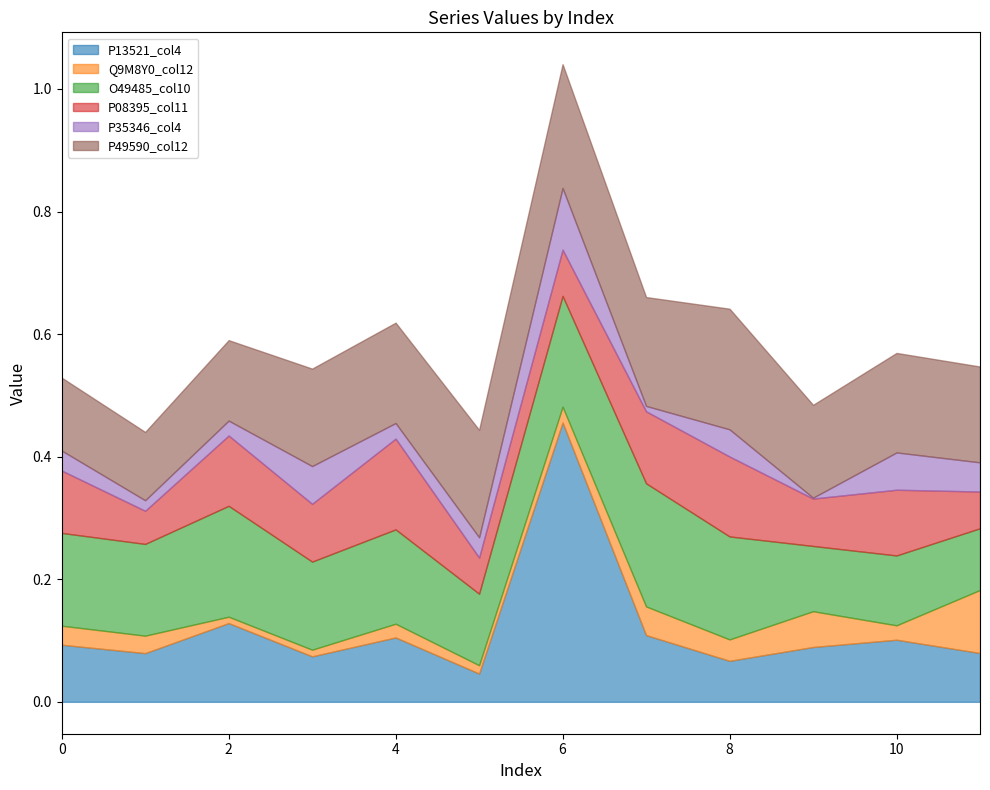

At which category is the sum across all series the highest?

6